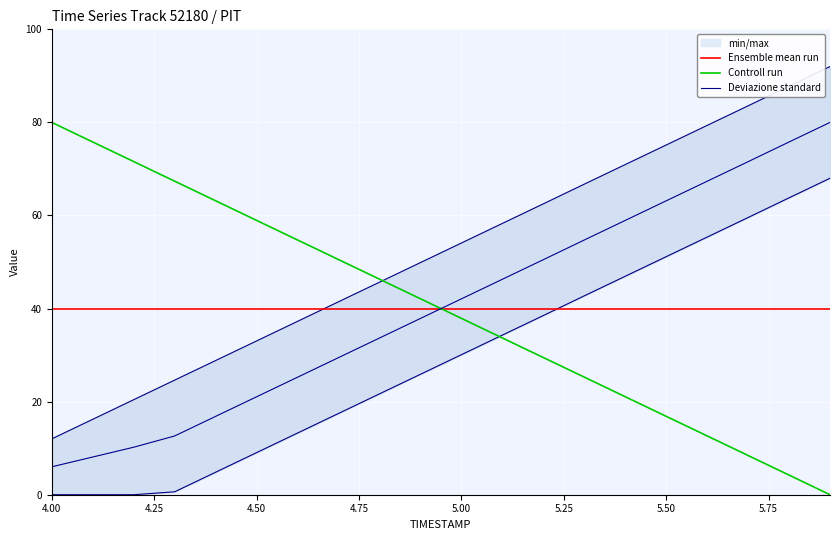

Rank the series by their maximum value, from lowest to highest.

Ensemble mean run, Controll run, Deviazione standard